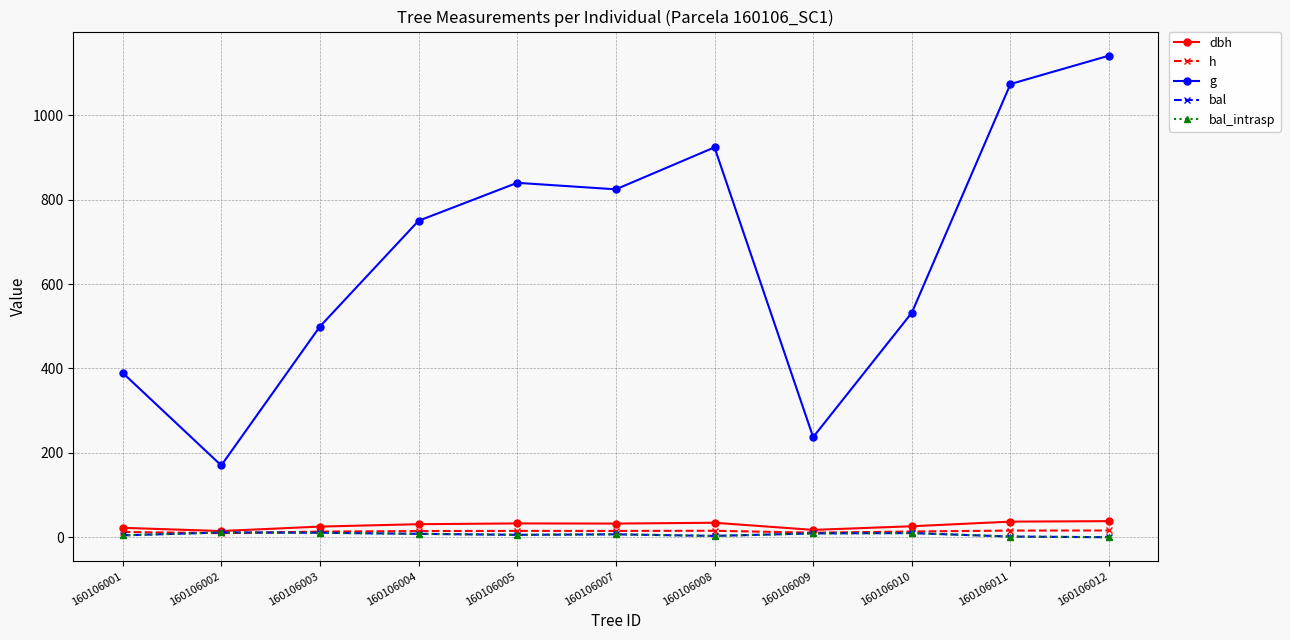

Rank the series by their maximum value, from lowest to highest.

bal, bal_intrasp, h, dbh, g